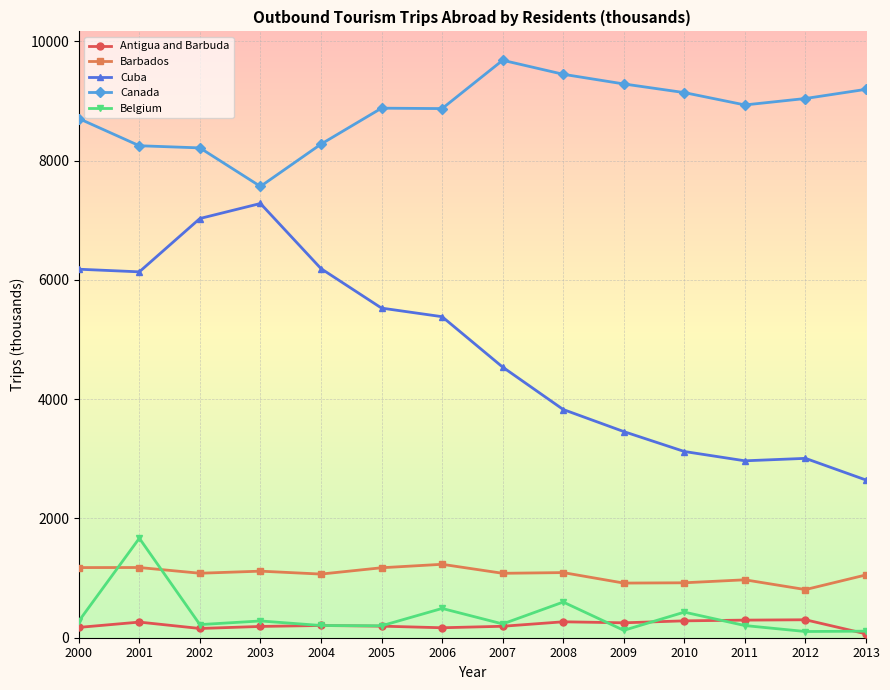

At which category does the chart reach its peak across all series?

2007